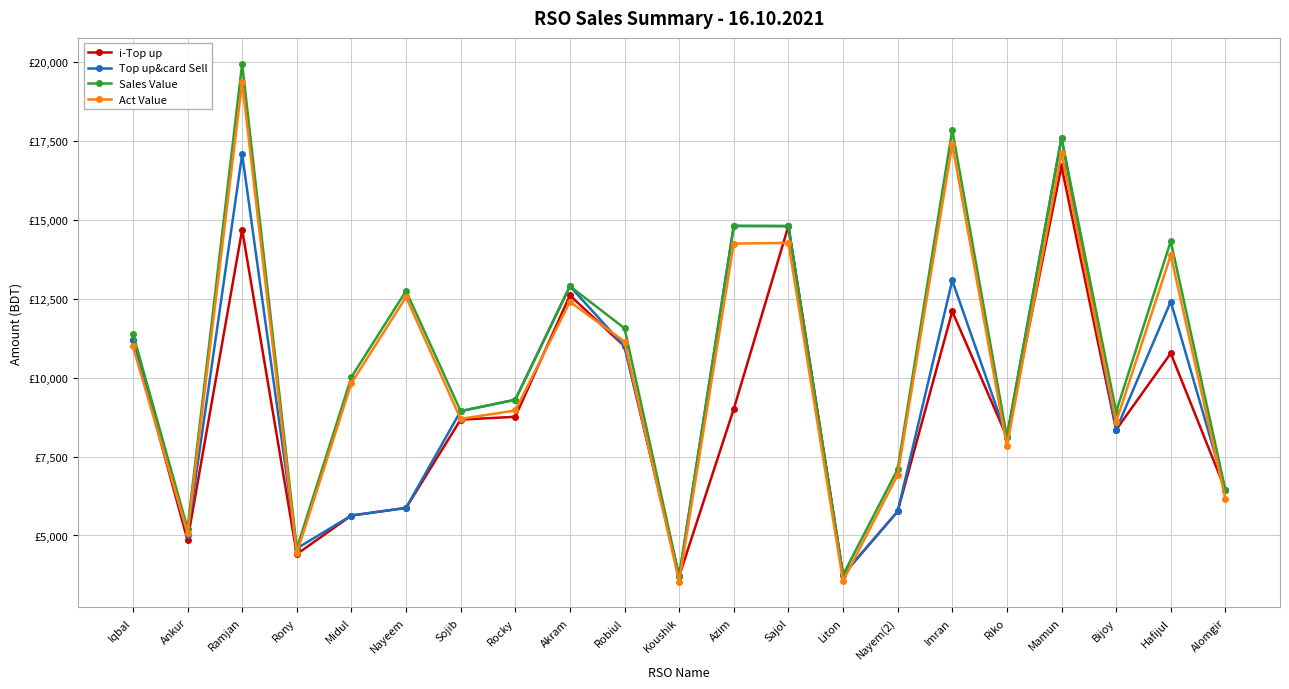

In Act Value, how many points are higher than both neighbors (excluding endpoints)?

7